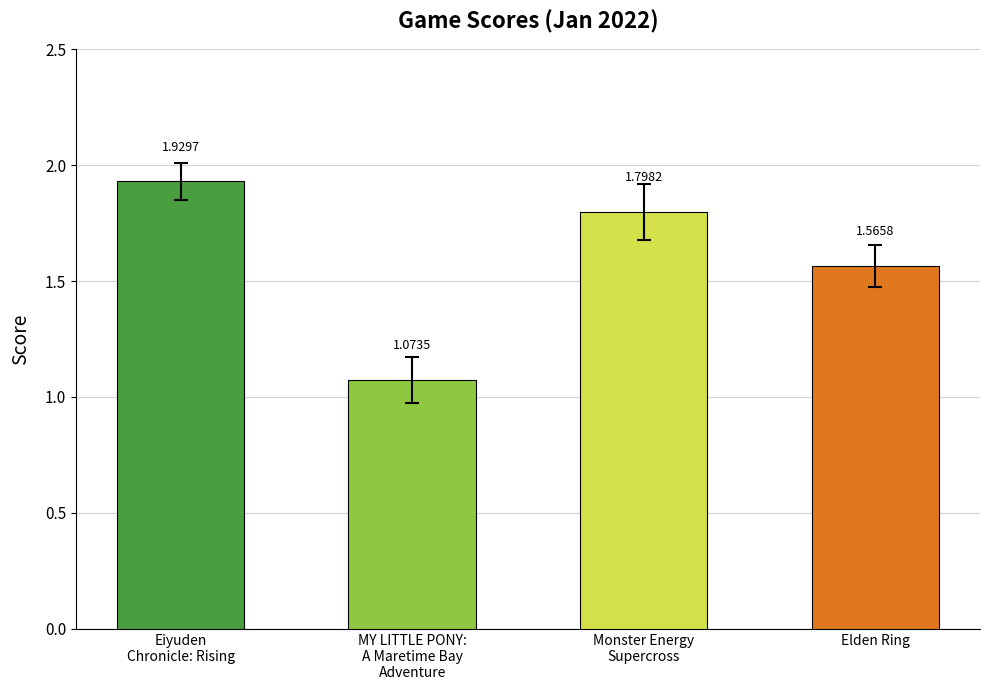

What is the sum of all values?

6.4